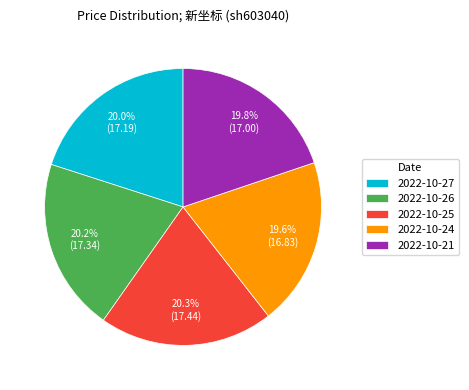

Count the number of slices in the pie.

5